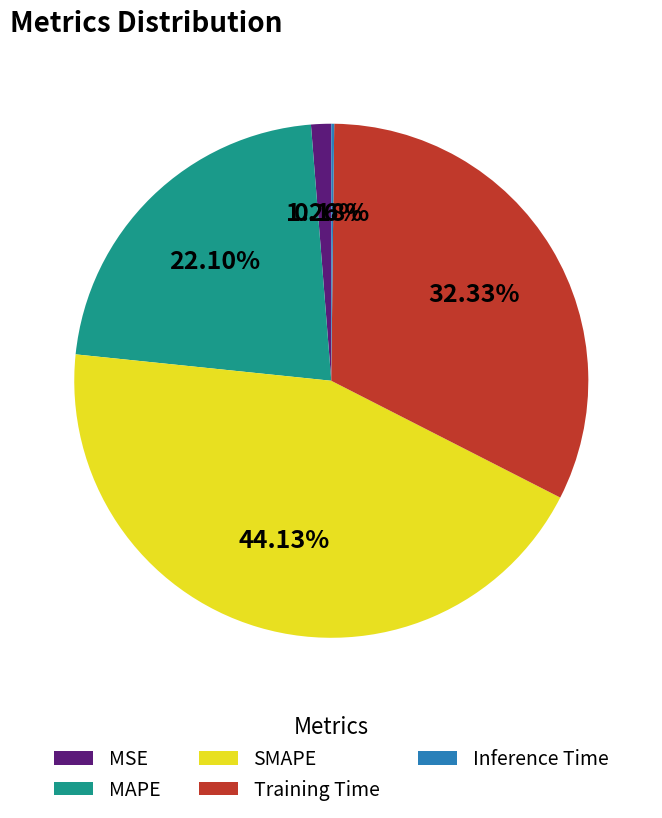

Does any single category account for the majority?

No